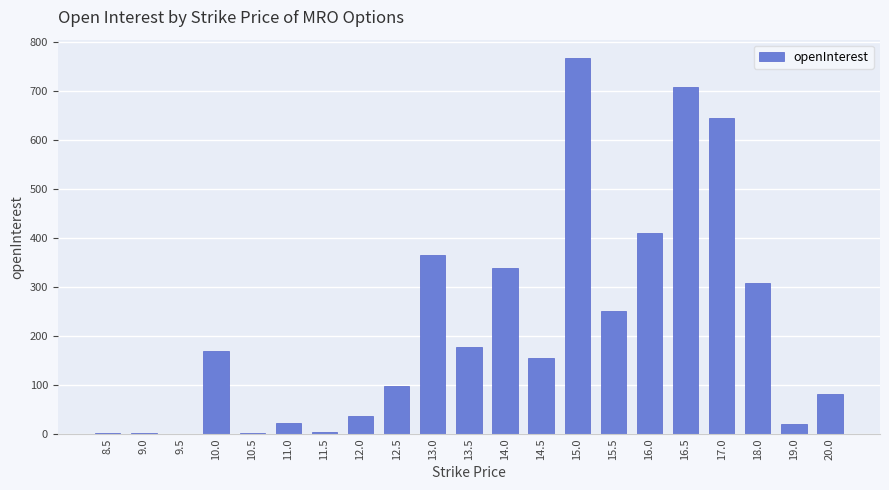

What is the sum of all values?

4564